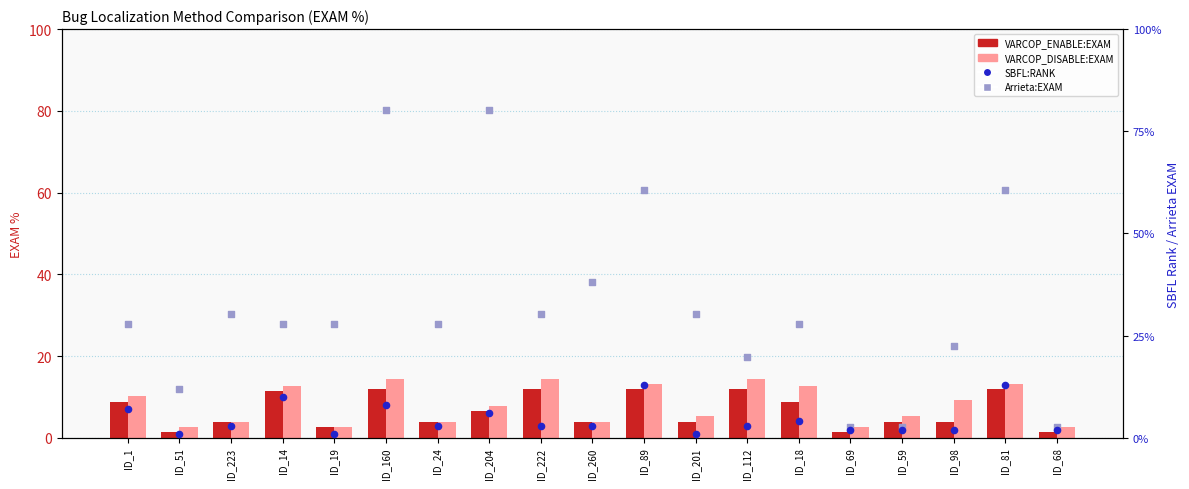

What are all the series names shown in the legend?

VARCOP_ENABLE:EXAM, VARCOP_DISABLE:EXAM, SBFL:RANK, Arrieta:EXAM